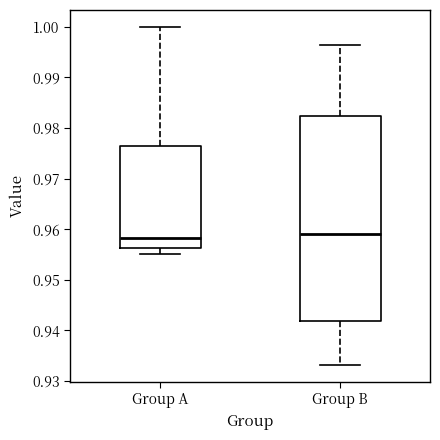

Reading left to right, read every box against the y-axis: the position of its median line, the range the box covers, and the ends of its whiskers. The values are not printed on the chart, so give them approximately, as read against the axis.

Group A: median 0.958, box 0.956 to 0.977, whiskers 0.955 to 1.000
Group B: median 0.959, box 0.942 to 0.982, whiskers 0.933 to 0.996